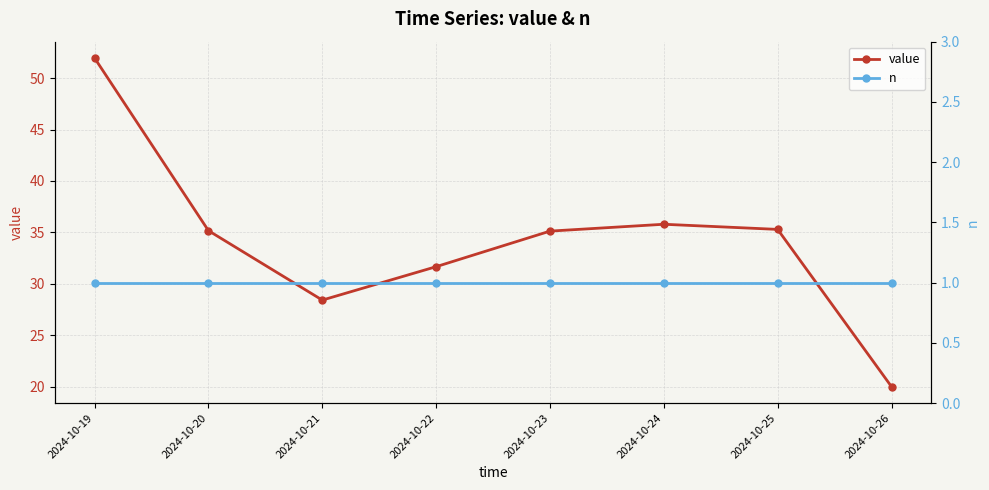

What is the smallest value displayed?

1.0